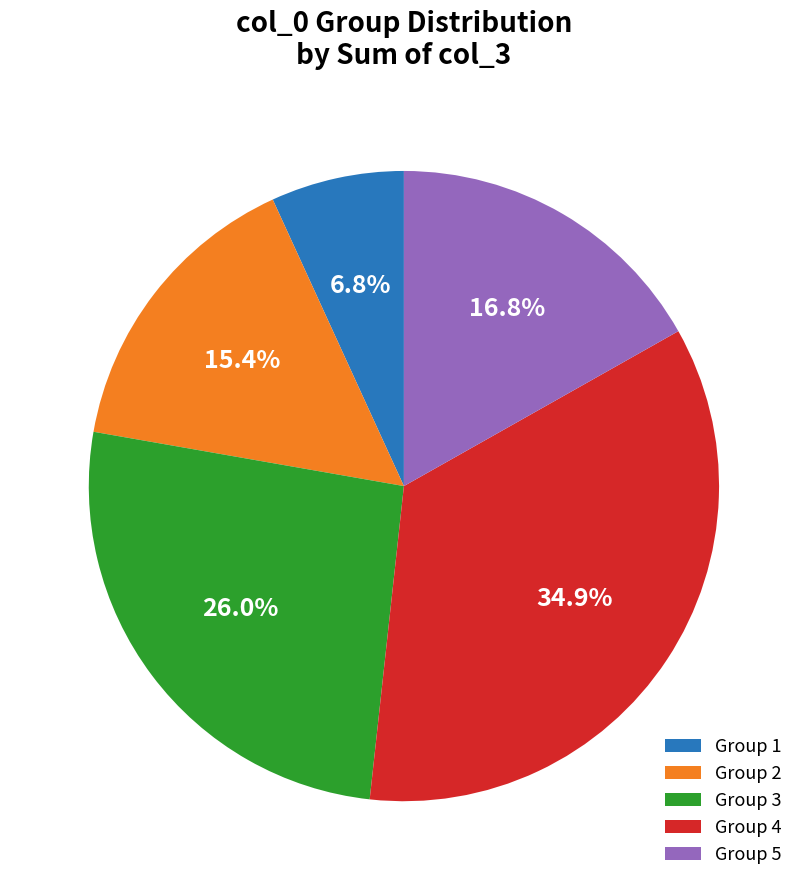

Rank the categories by value from highest to lowest.

Group 4, Group 3, Group 5, Group 2, Group 1